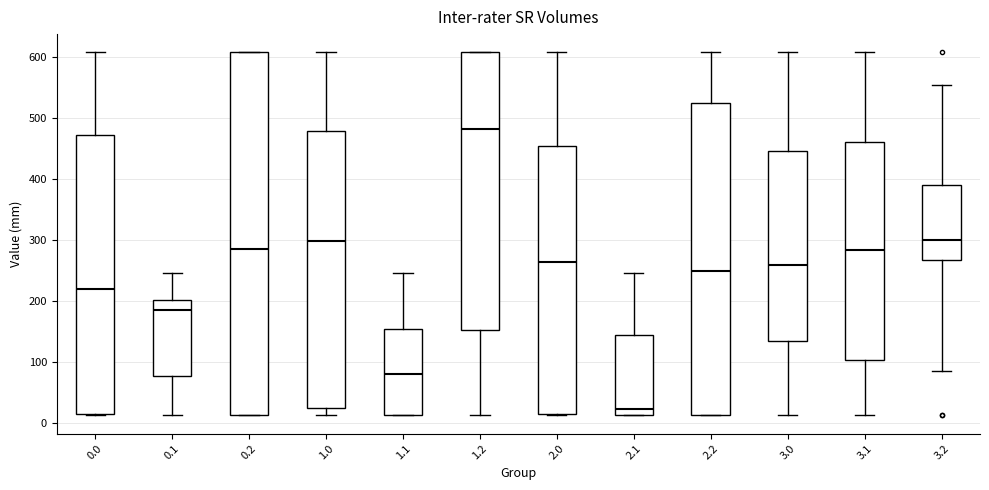

Comparing the boxes themselves (not the whiskers), which one is the tallest?

0.2